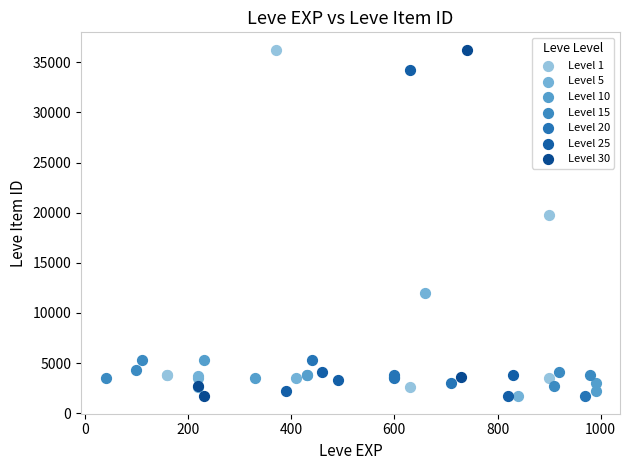

What are all the series names shown in the legend?

Level 1, Level 5, Level 10, Level 15, Level 20, Level 25, Level 30